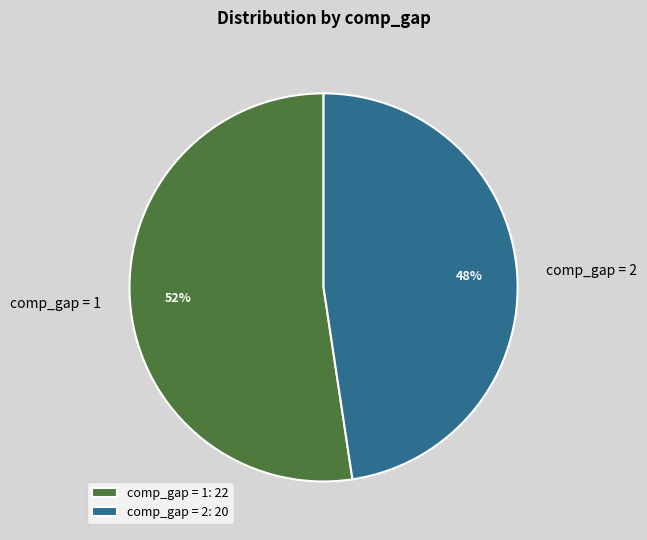

Approximately how many times larger is the value at comp_gap = 2 compared to comp_gap = 1?

0.9